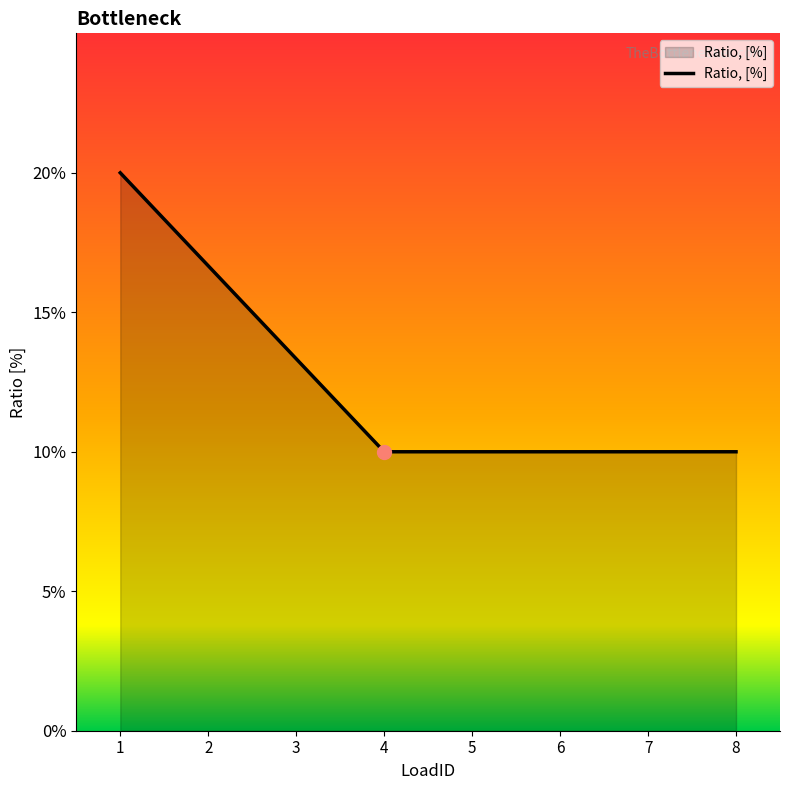

Does the chart display data point markers on the line(s)?

No